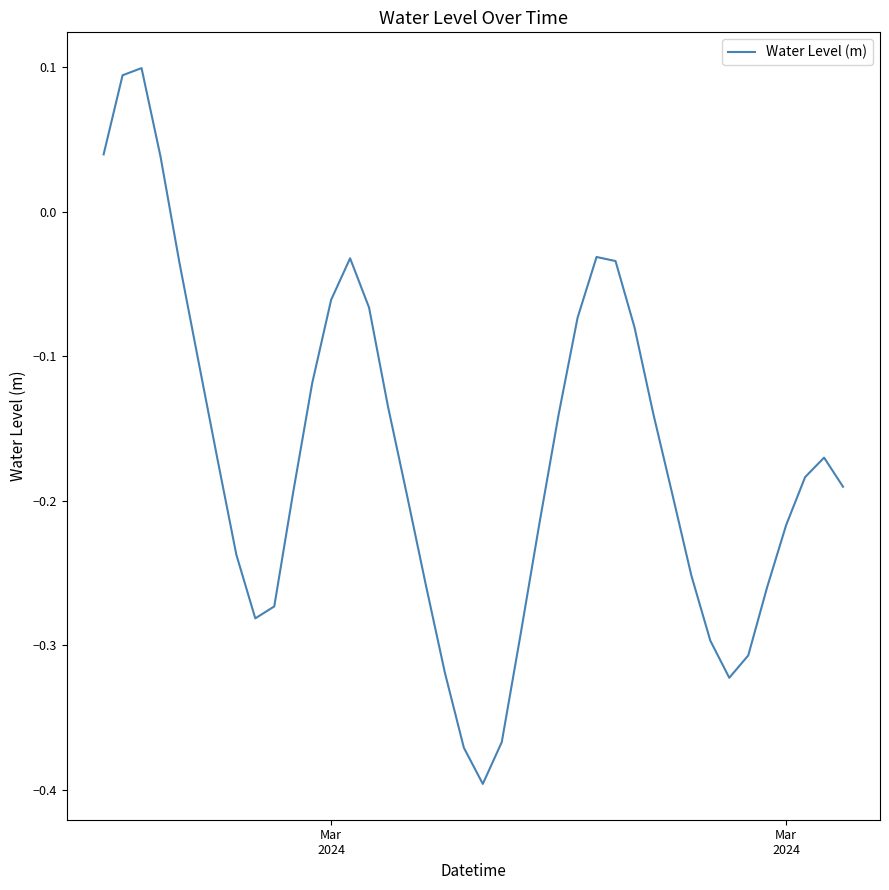

How many interior local peaks (higher than both neighbors) does the data have?

4